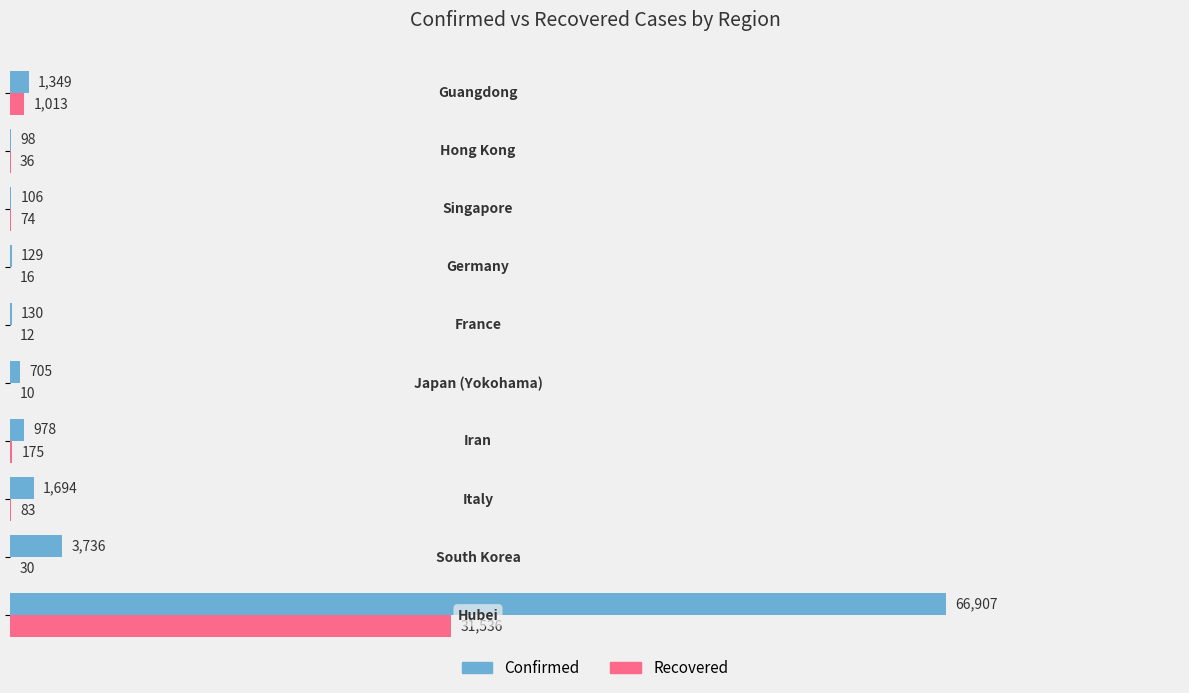

Which series has the largest total across all categories?

Confirmed